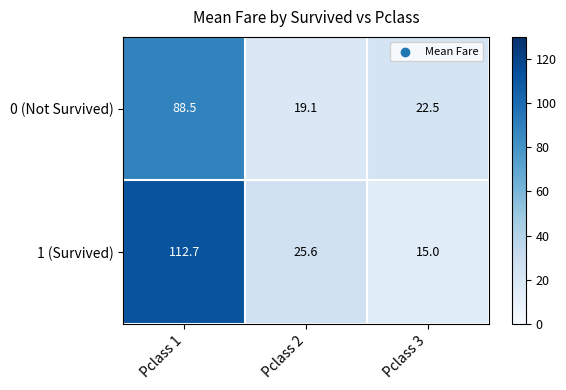

Where is 0 (Not Survived) nearest to the value 53?

Pclass 3